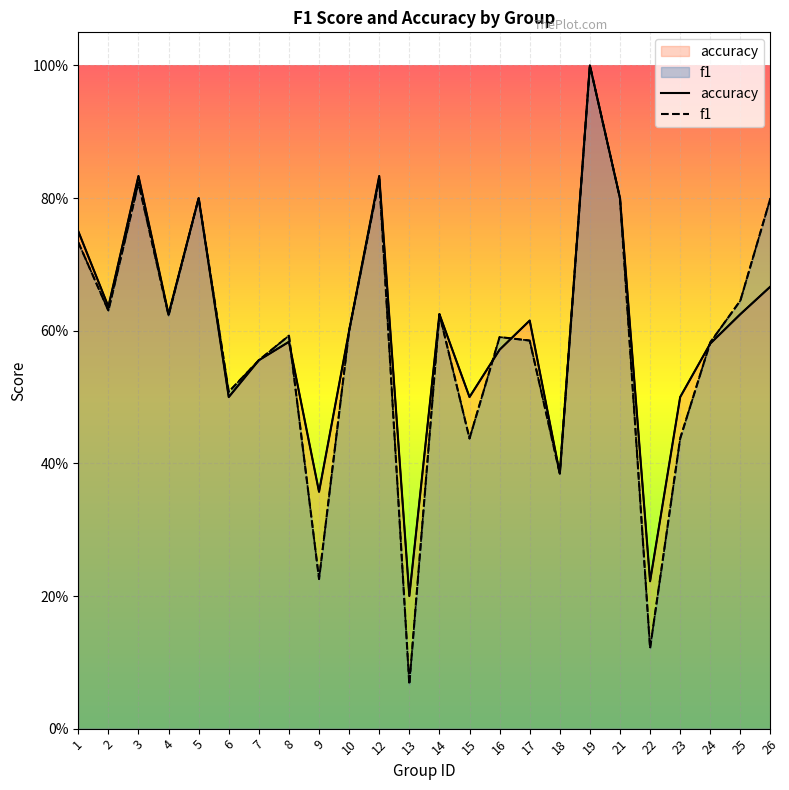

Where is the first local minimum for accuracy?

2